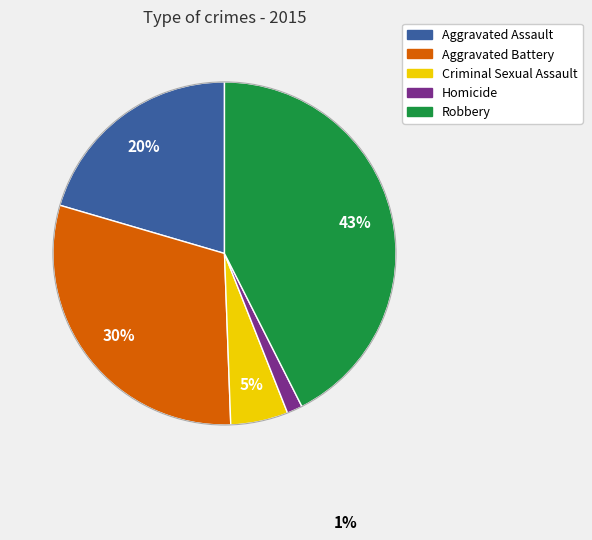

To the nearest percent, what is the average slice percentage?

20%